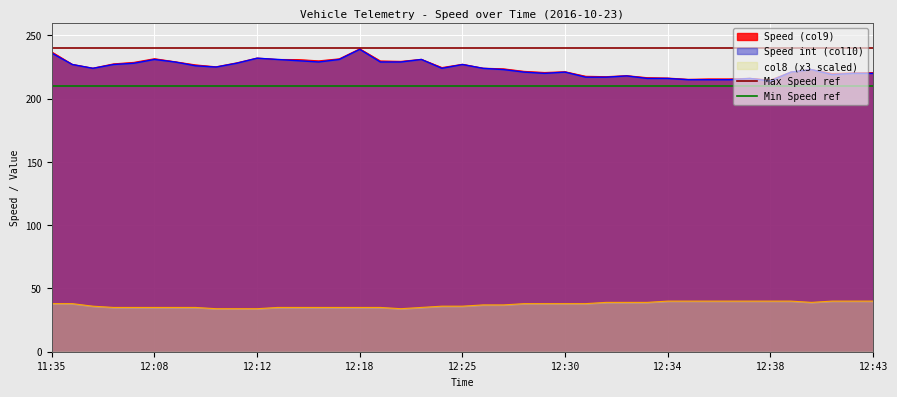

What is the sum of all Max Speed ref values?

480